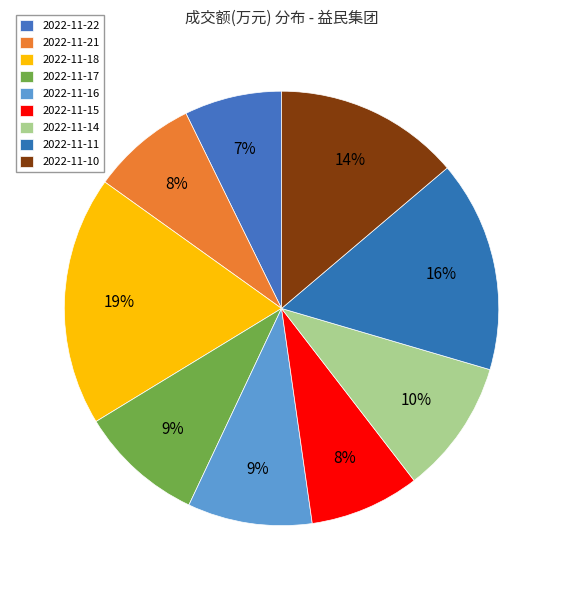

To the nearest percent, what percentage of the pie is 2022-11-17?

9%